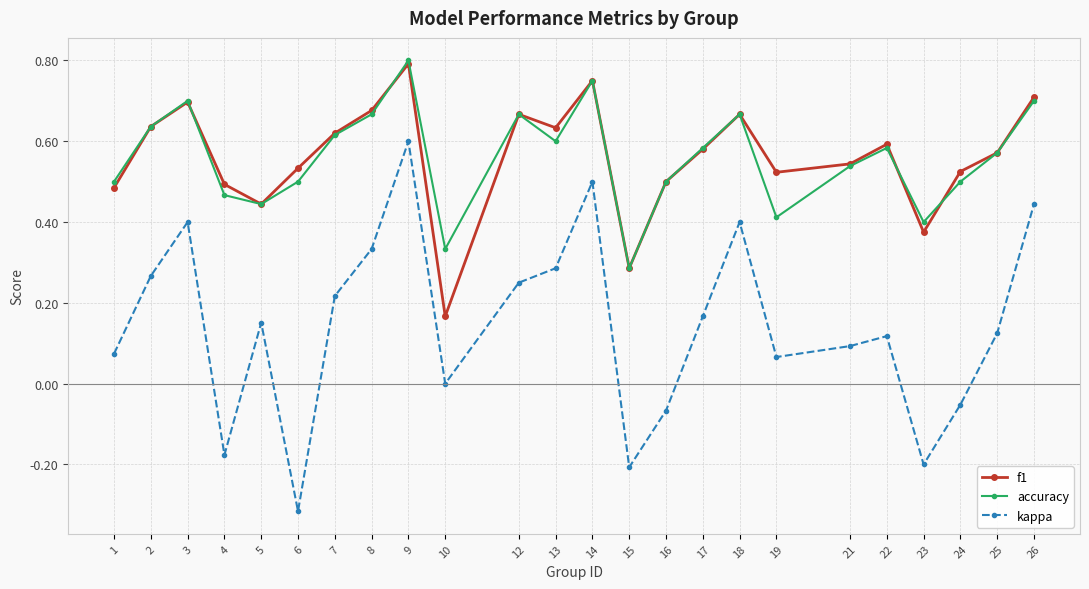

At which category is the sum across all series the highest?

9